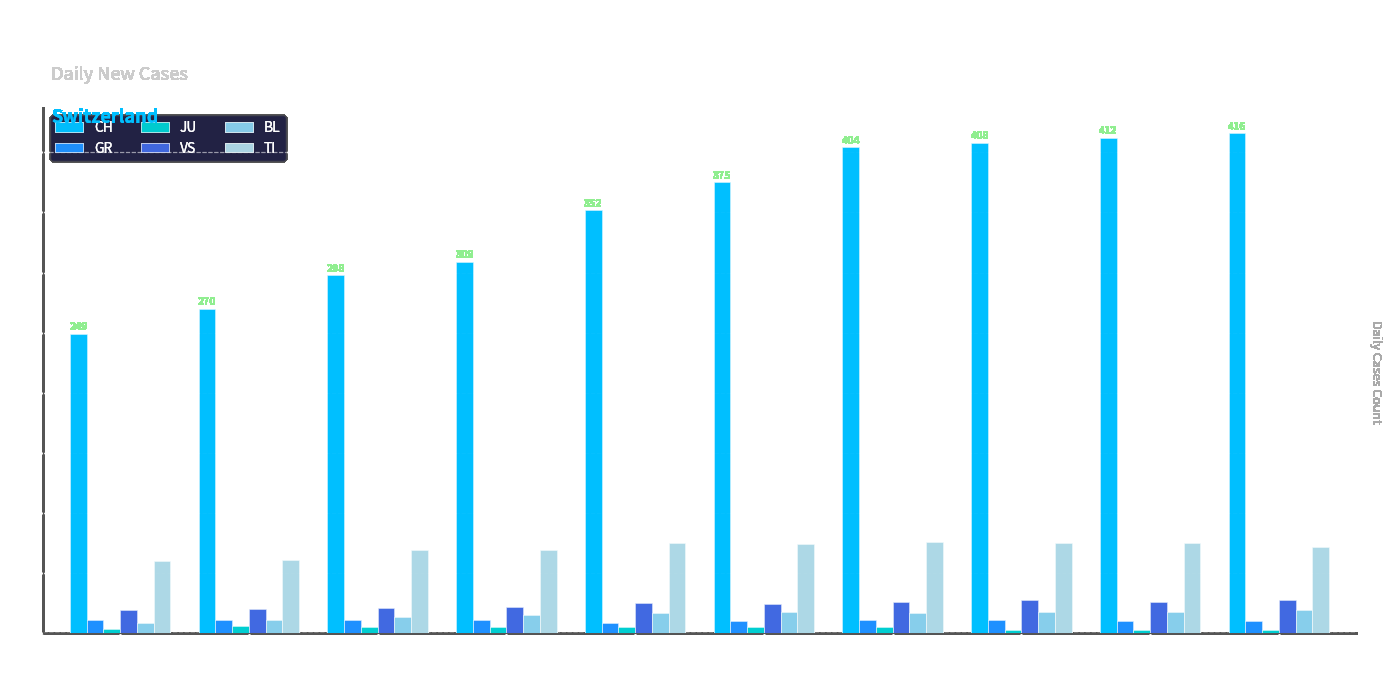

What is the value of the CH bar at the 9th from the left?

412